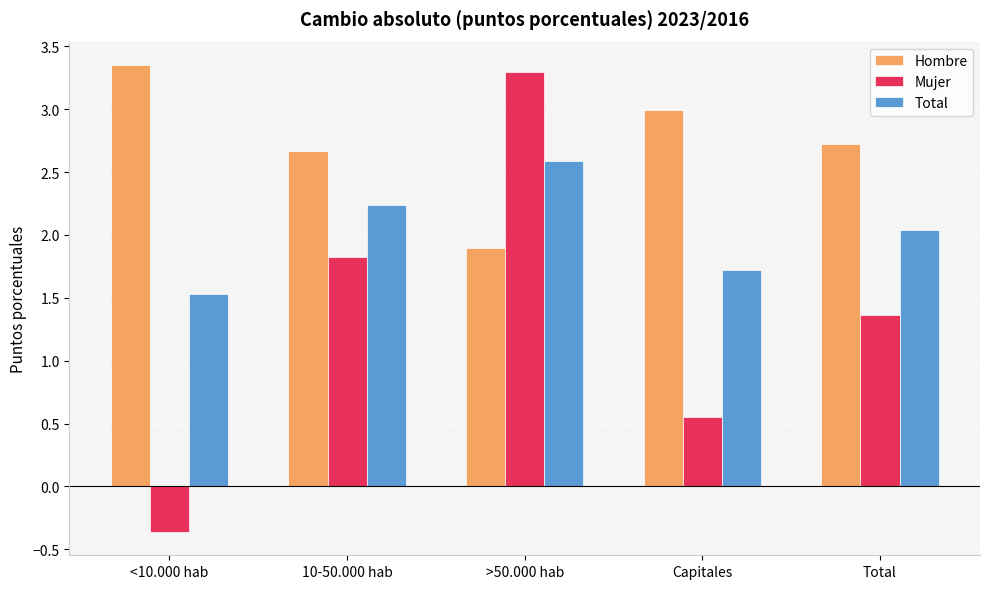

What value does the Mujer series have at <10.000 hab?

-0.4